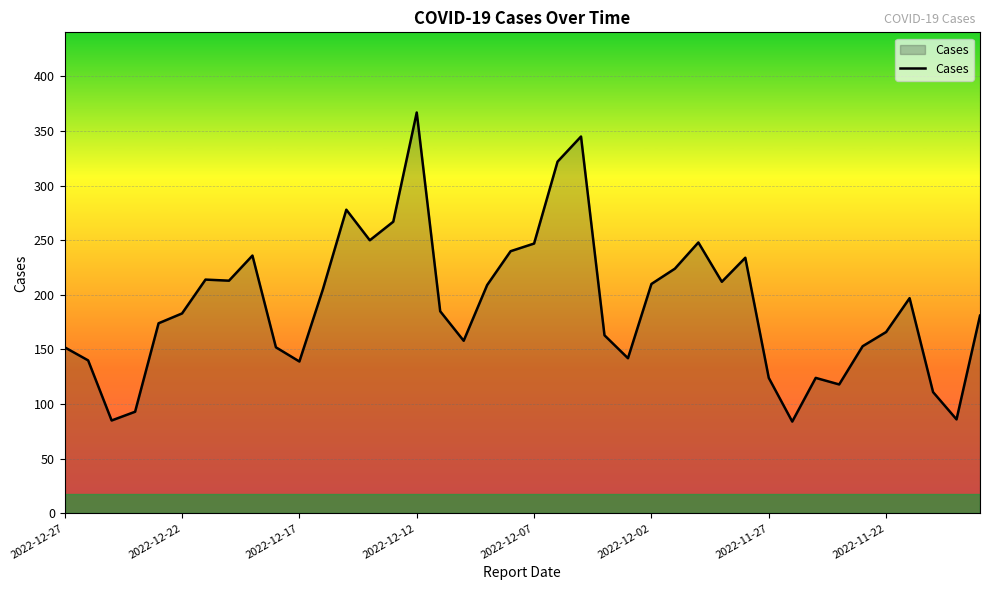

Does the chart display data point markers on the line(s)?

No